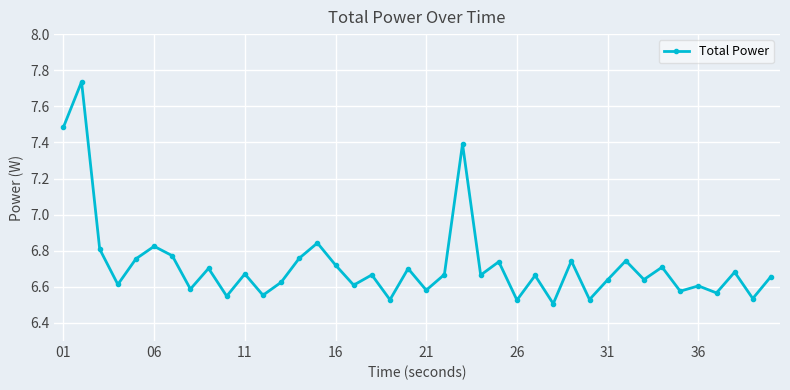

What is the value of the 1st point from the left?

7.5